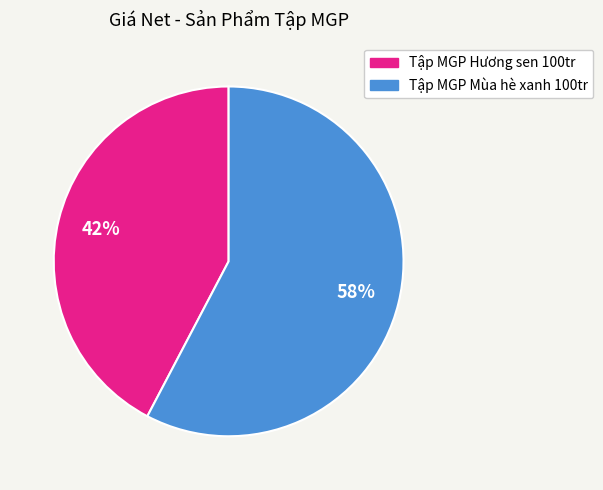

What percentage is the Tập MGP Mùa hè xanh 100tr slice, to the nearest percent?

58%